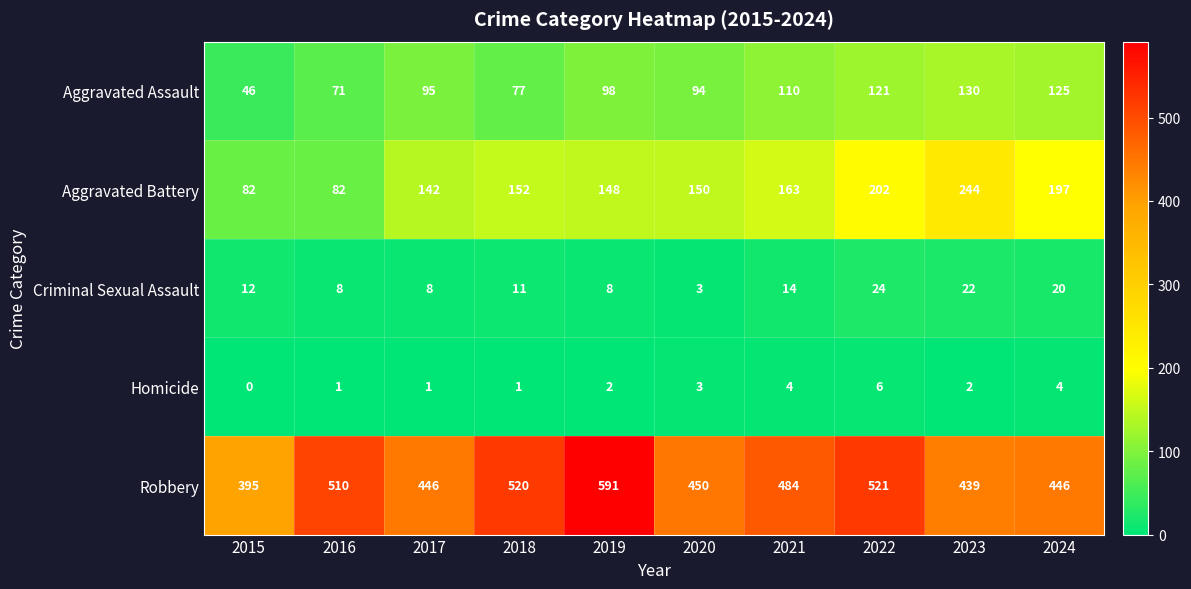

What is the difference between the maximum and minimum values in the Robbery series?

196